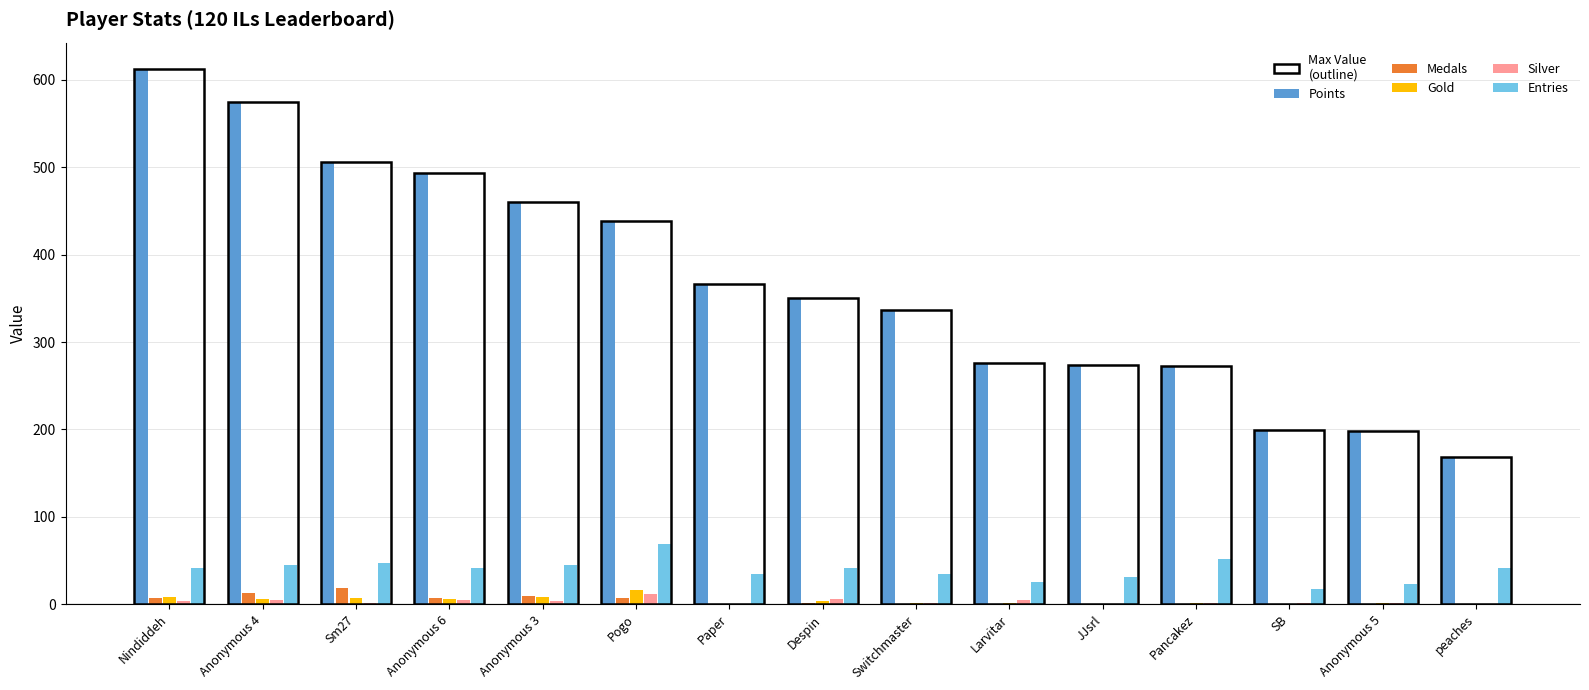

What is the average value of the Points series?

368